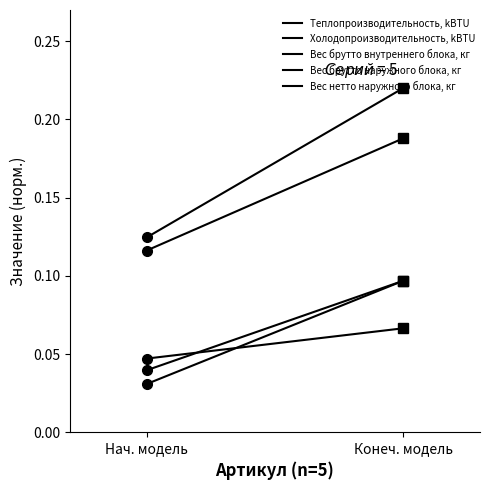

Which series has the largest total across all categories?

Вес брутто наружного блока, кг